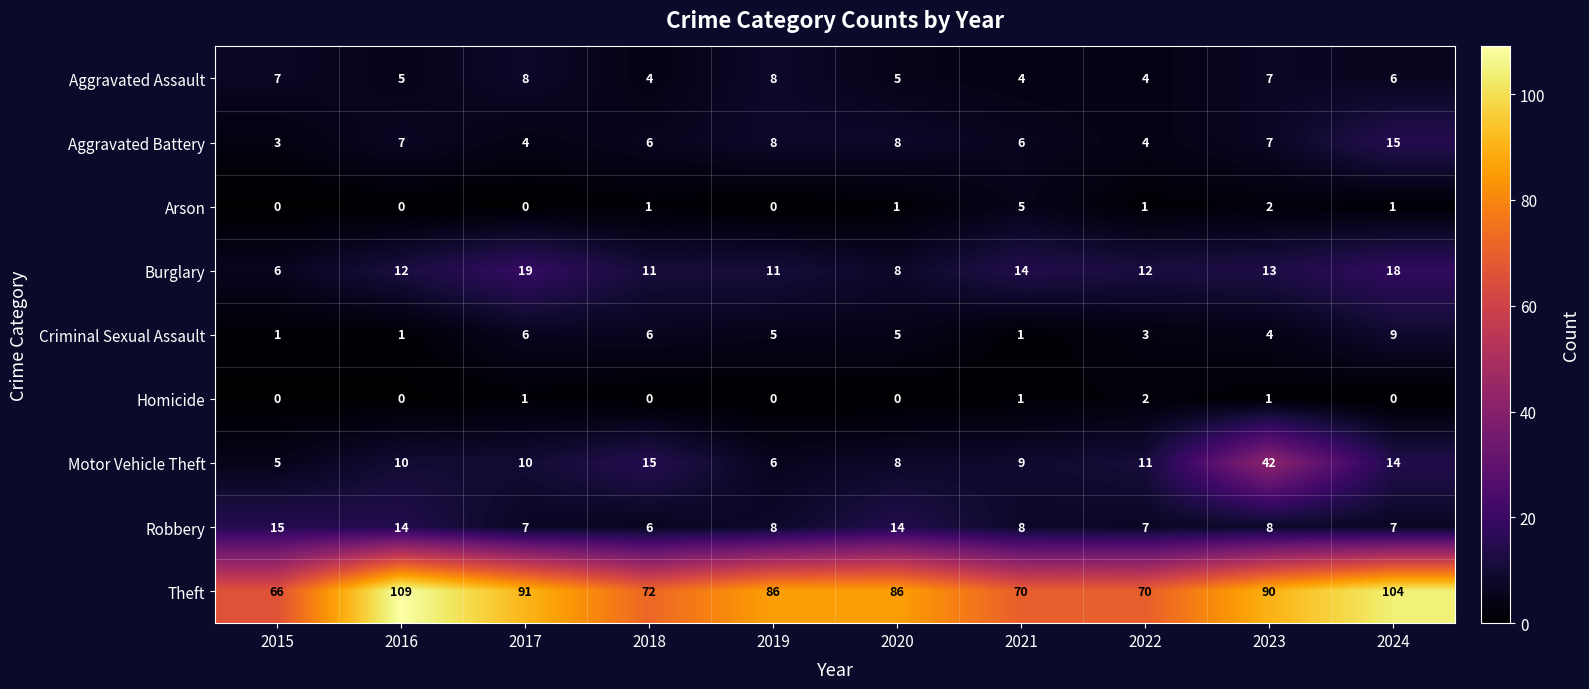

What is the approximate value of Theft at 2022, to the nearest 5?

70